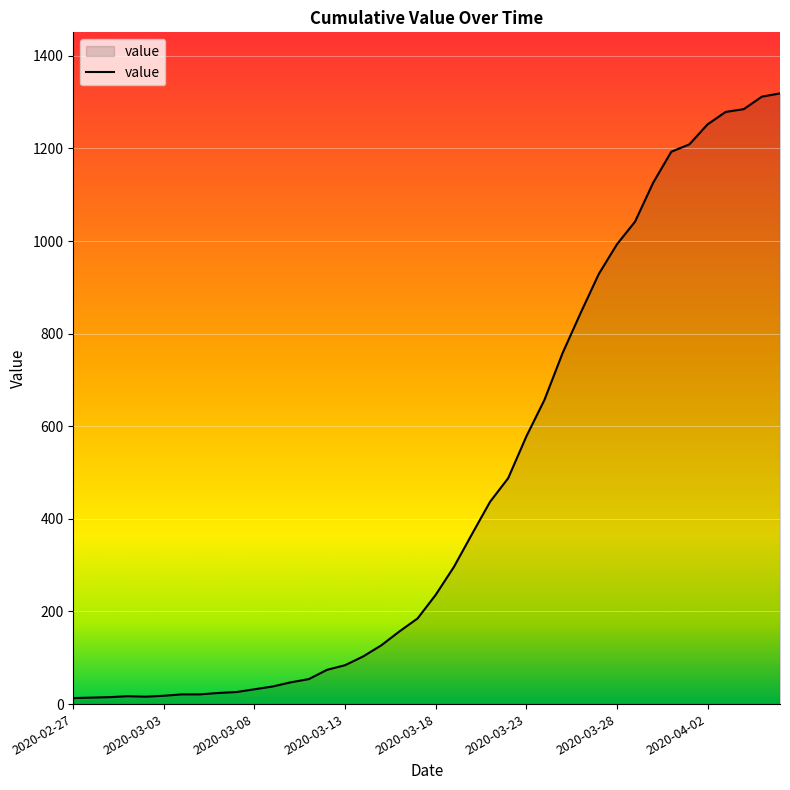

What is the greatest value displayed?

1319